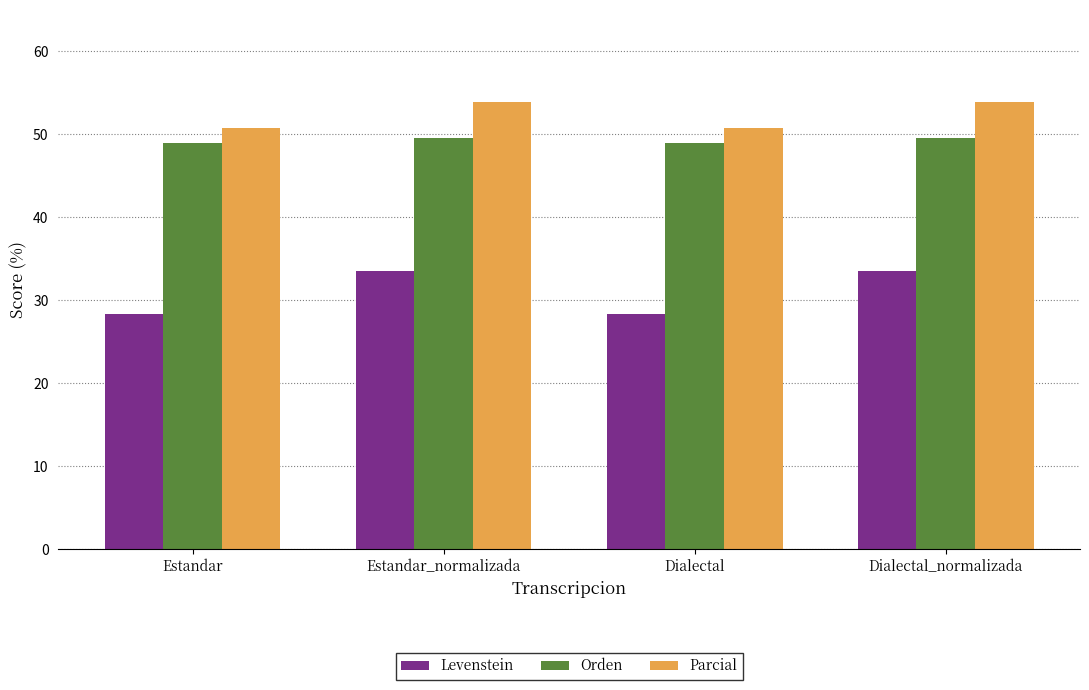

What is the sum of all Parcial values?

209.2